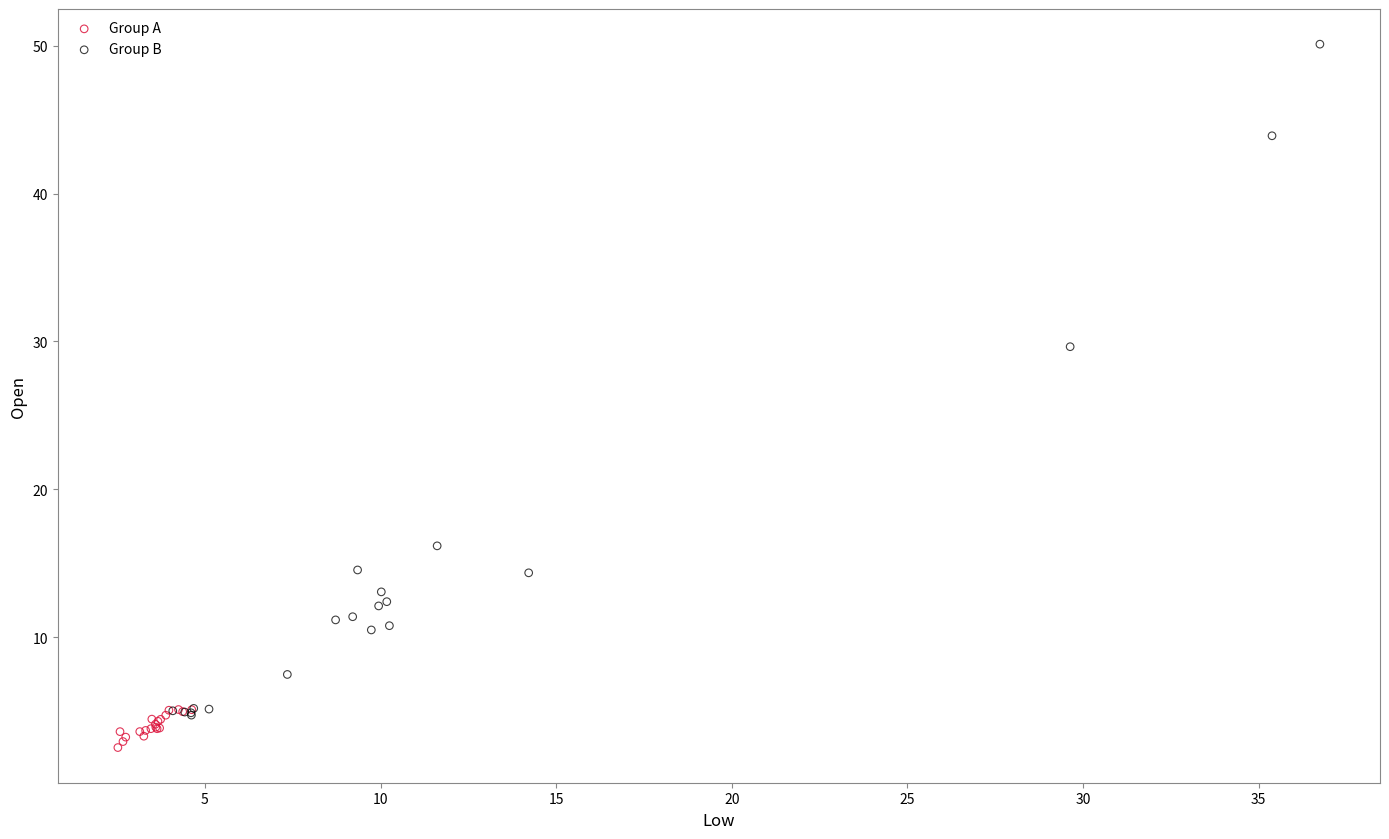

Which series has the widest spread of Y values?

Group B